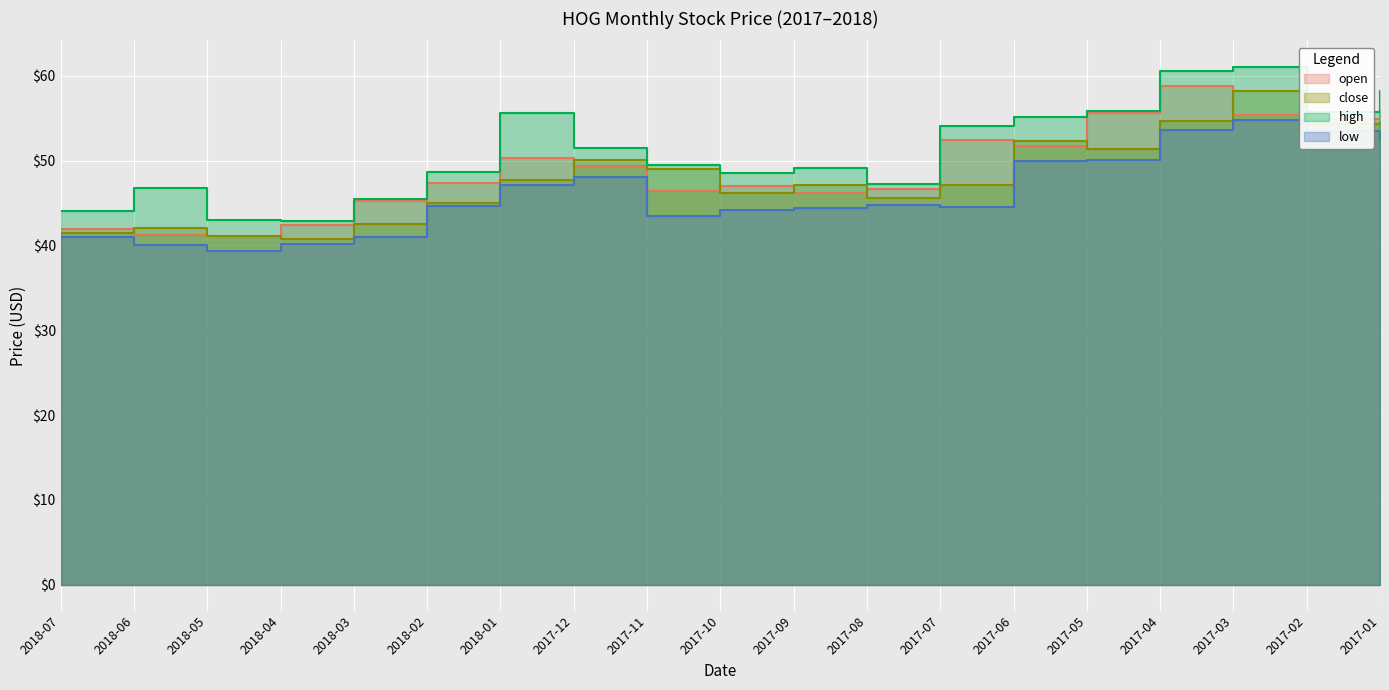

What is the minimum value shown in the chart?

39.3